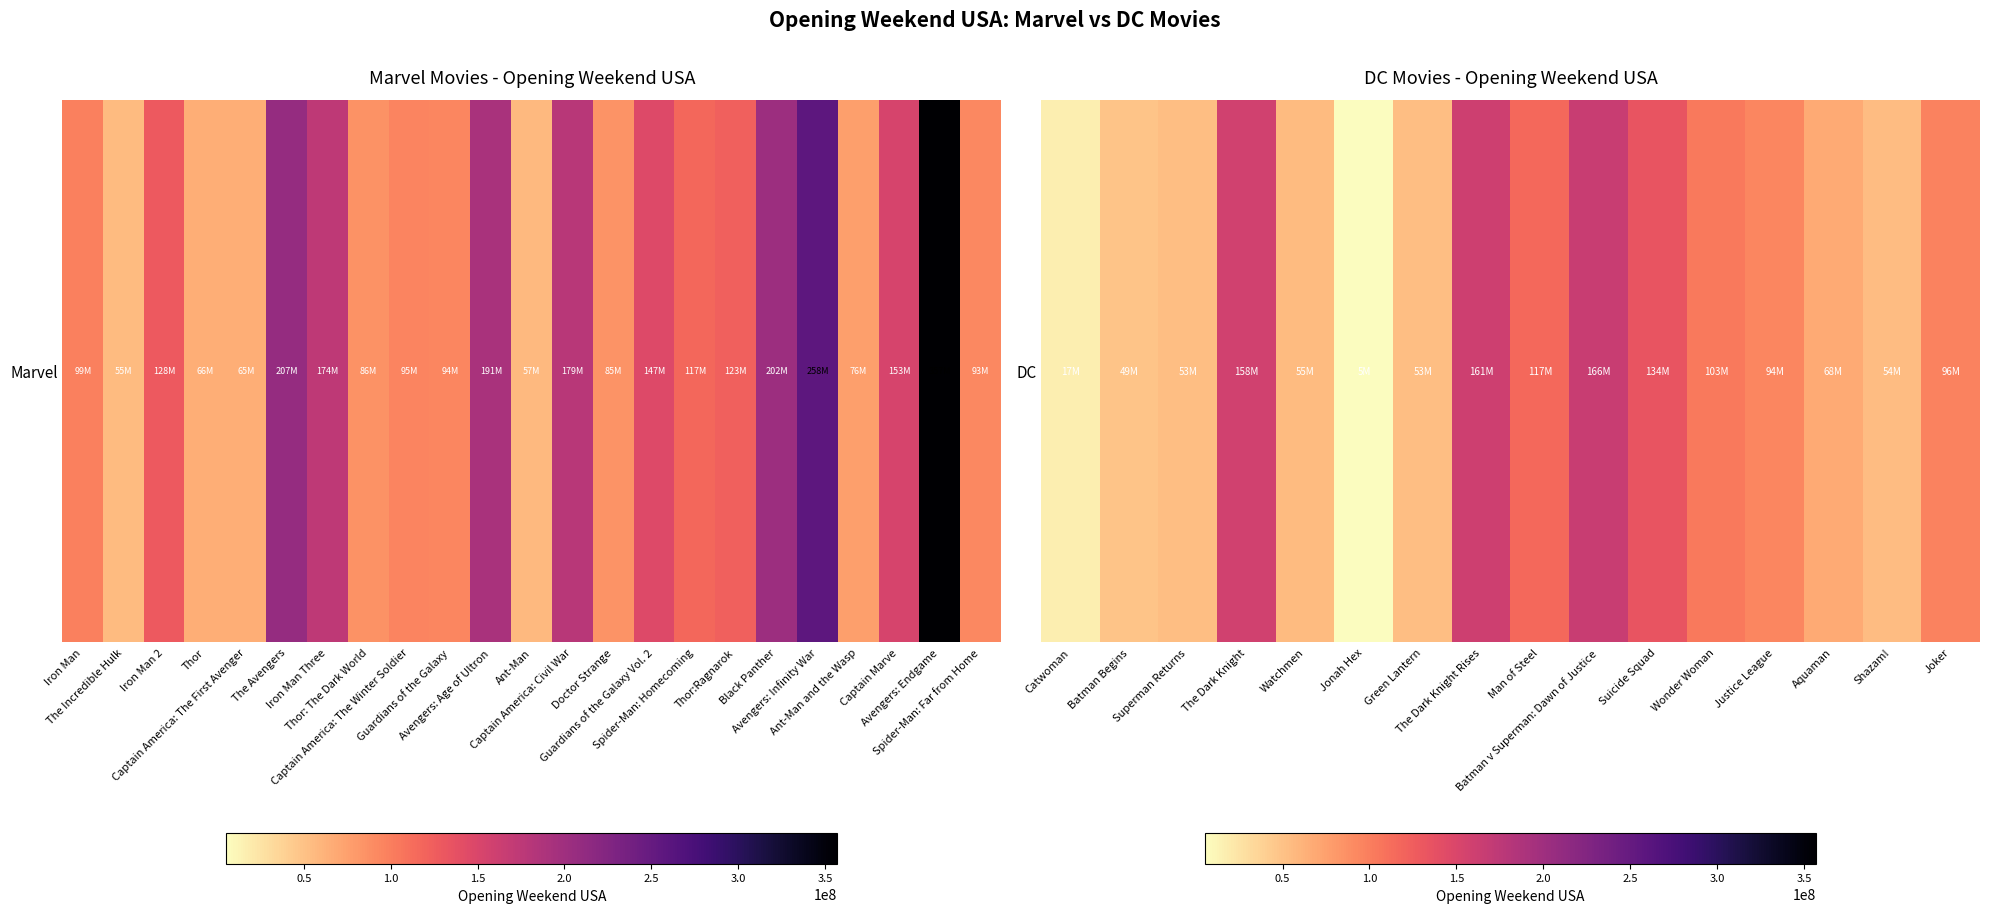

Count the number of categories in the chart.

16